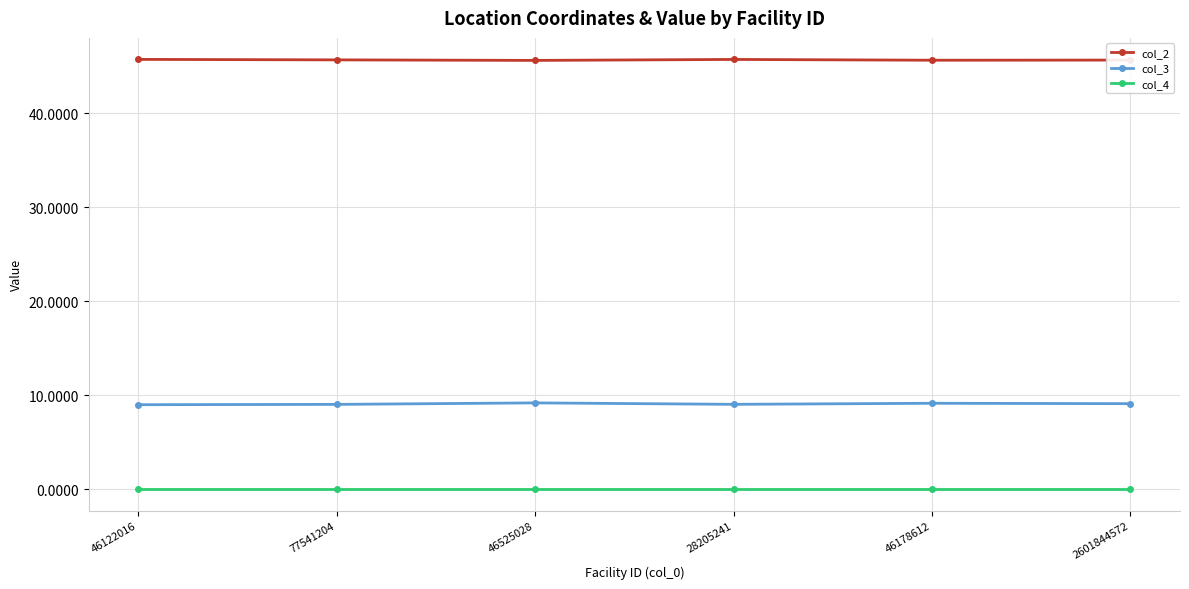

What is the maximum value shown in the chart?

45.8